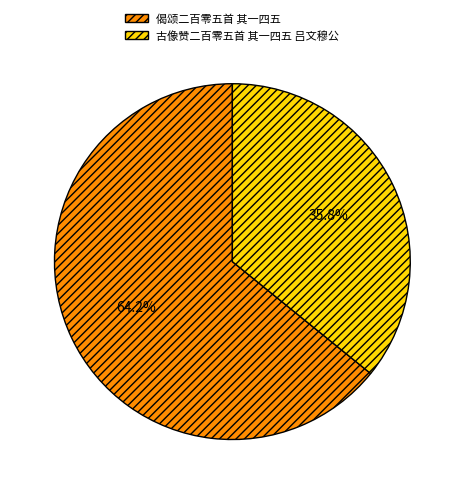

What is the majority slice?

偈颂二百零五首 其一四五